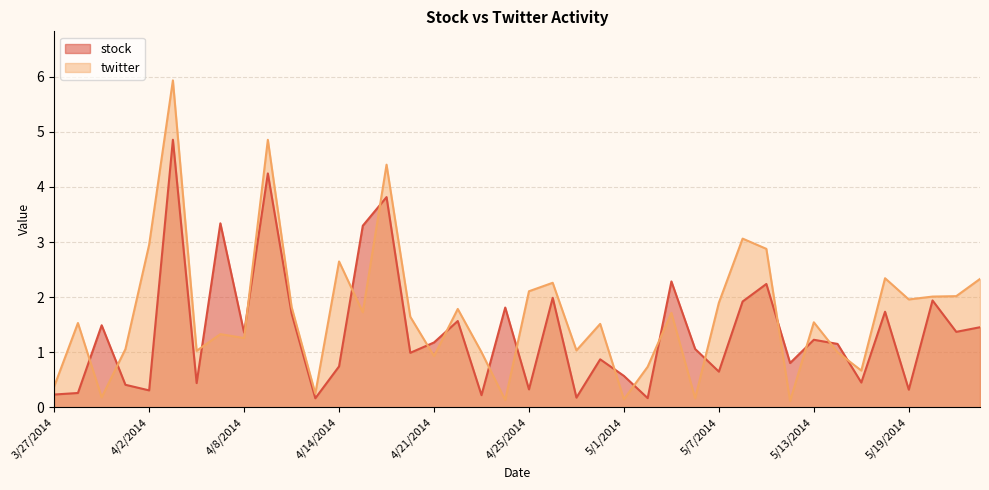

What is the difference between the stock values at 4/7/2014 and 5/1/2014?

2.8